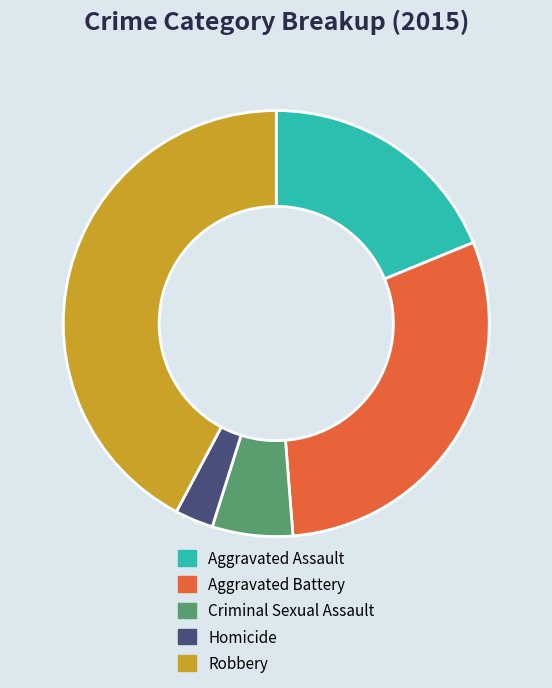

Is there a majority slice in this chart?

No